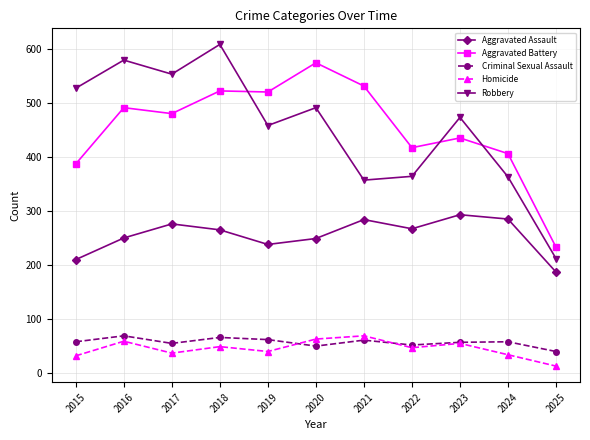

How many data points does each series have?

11